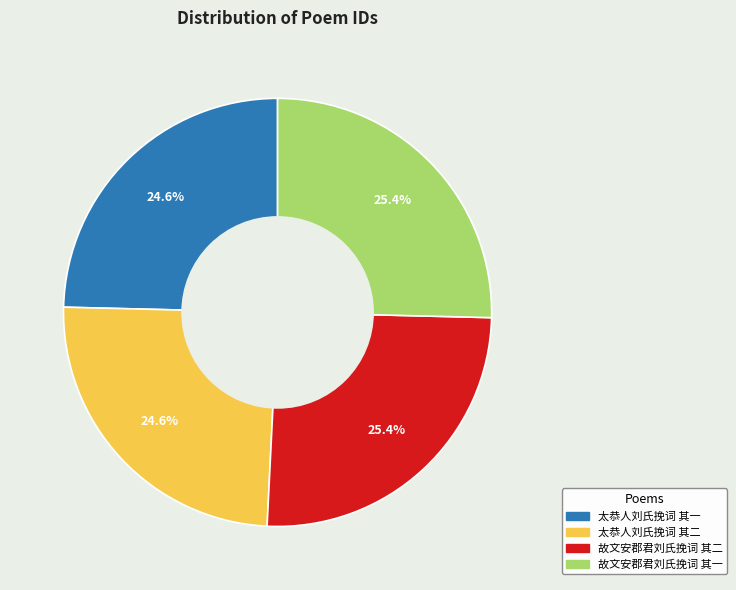

True or false: 故文安郡君刘氏挽词 其一 accounts for 34% of the total.

False